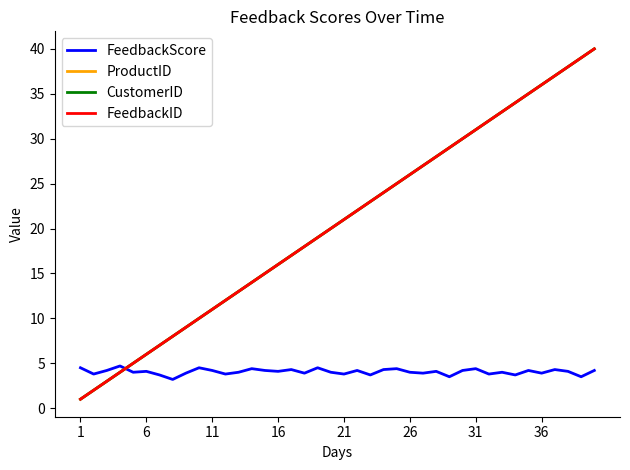

Is this an area chart (filled region under the line)?

No